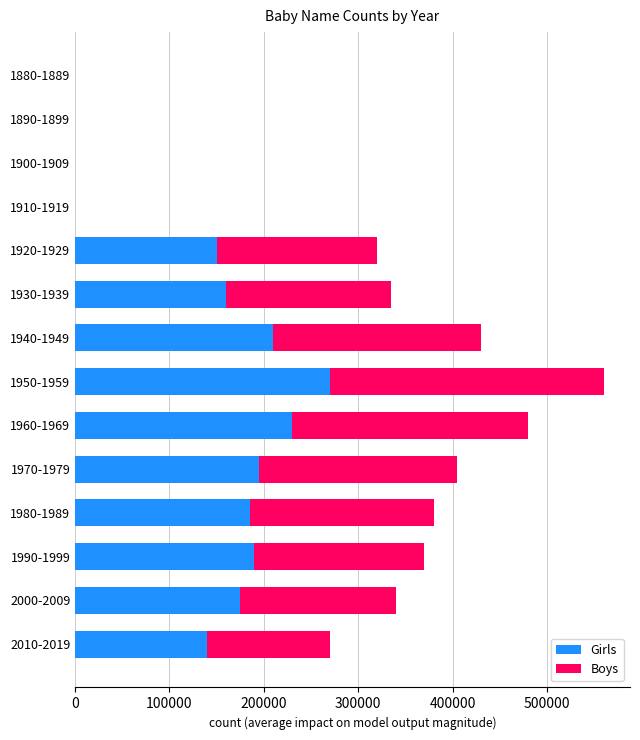

At which label does Girls reach its peak?

1950-1959